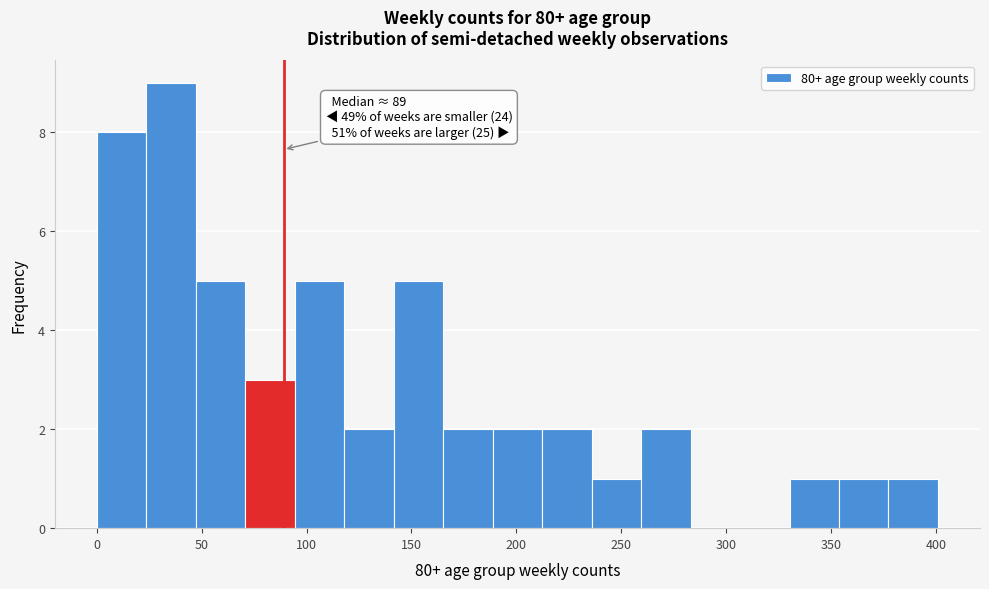

Over which range of the x-axis is the bar tallest?

25 to 45